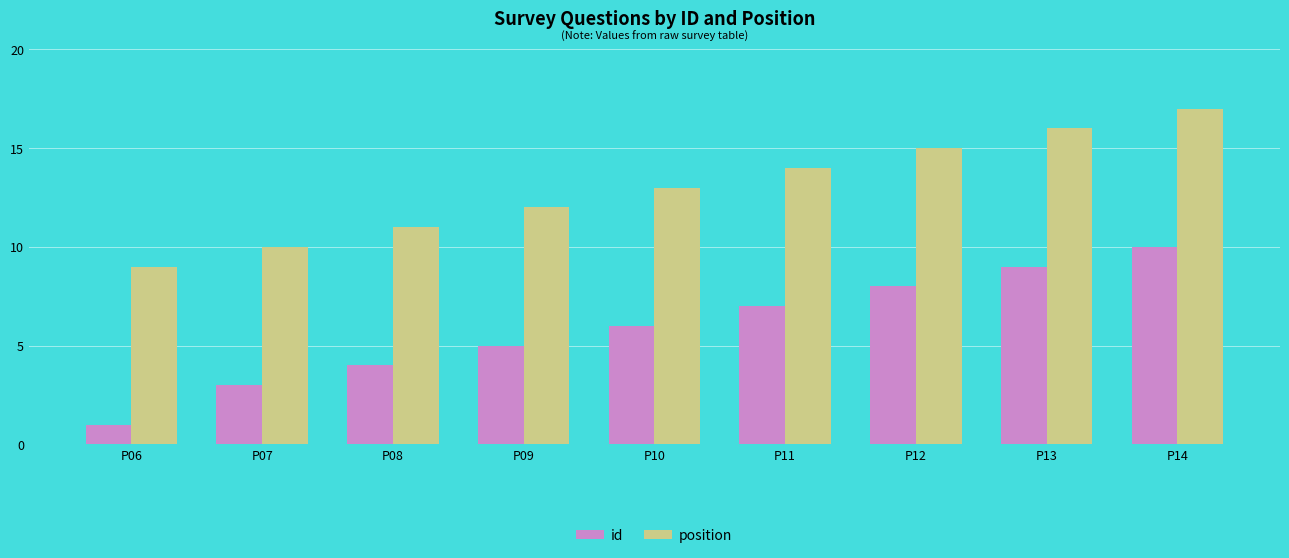

How many bars are there in each group?

2